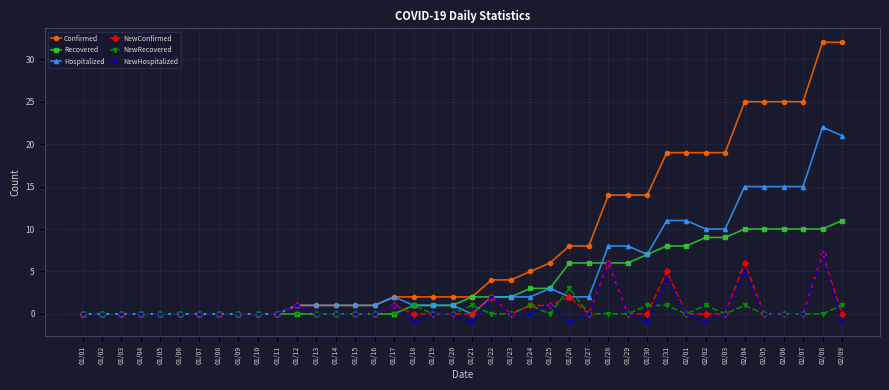

True or false: Confirmed has a value of 30 at 01/31.

False